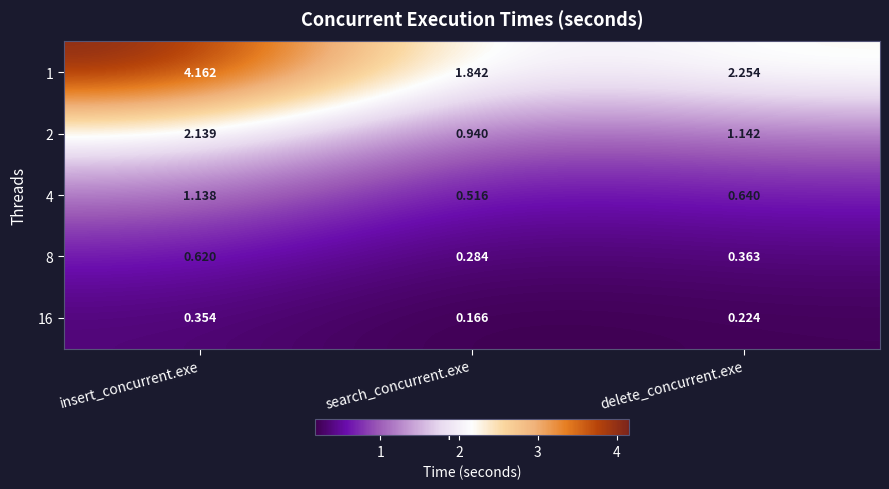

Is the value of 16 at delete_concurrent.exe greater than the value of 1 at search_concurrent.exe?

No